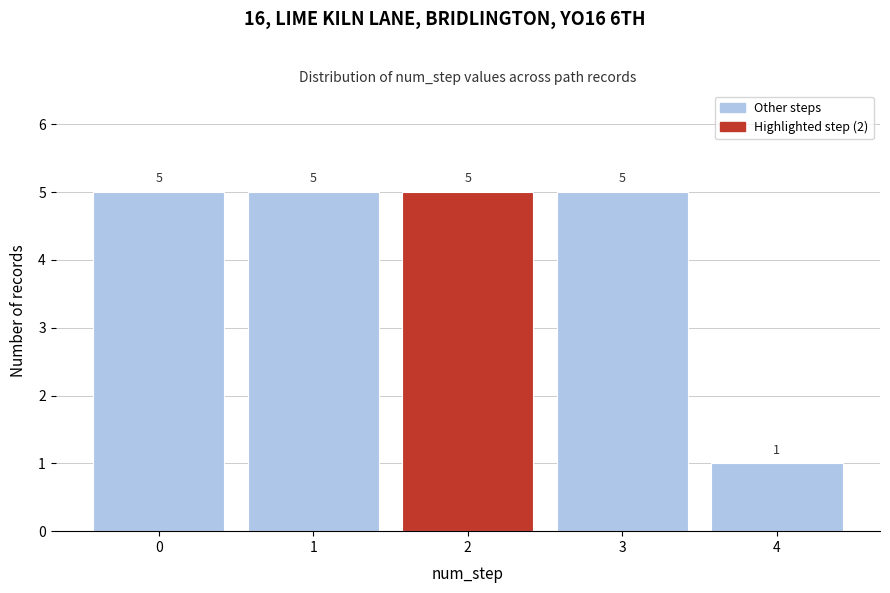

Reading left to right, list every bar in this chart as the range it spans on the x-axis followed by its height.

-0.5 to 0.5: 5
0.5 to 1.5: 5
1.5 to 2.5: 5
2.5 to 3.5: 5
3.5 to 4.5: 1